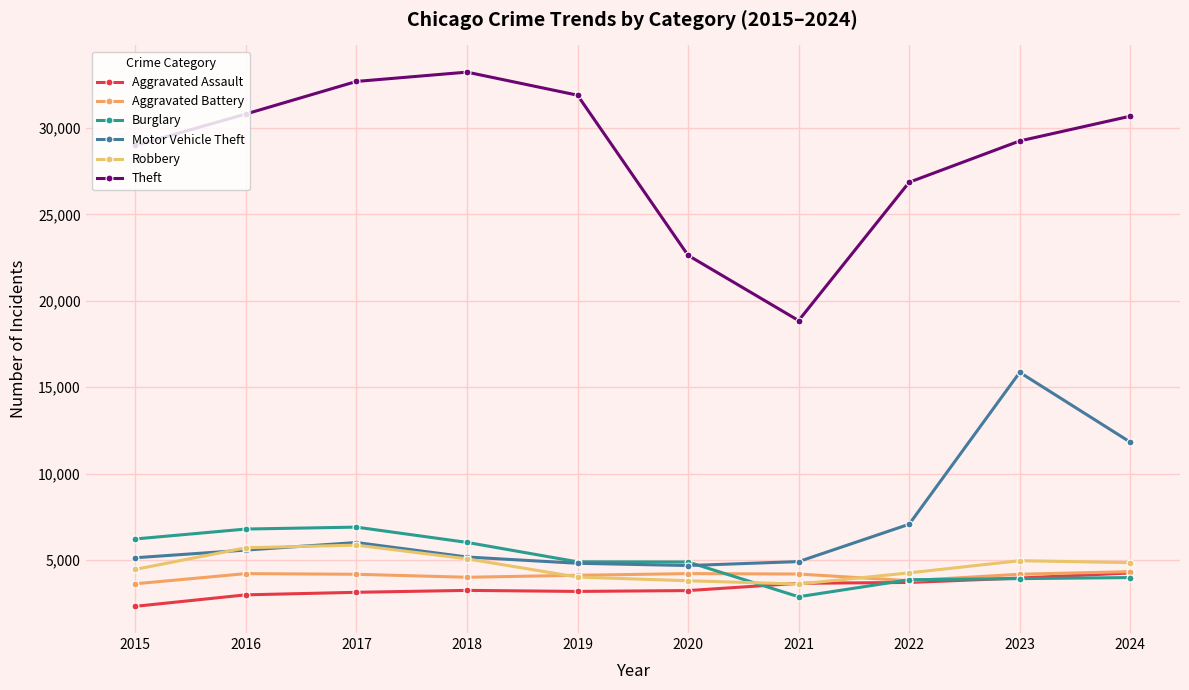

At which label does Robbery first exceed 4846?

2016